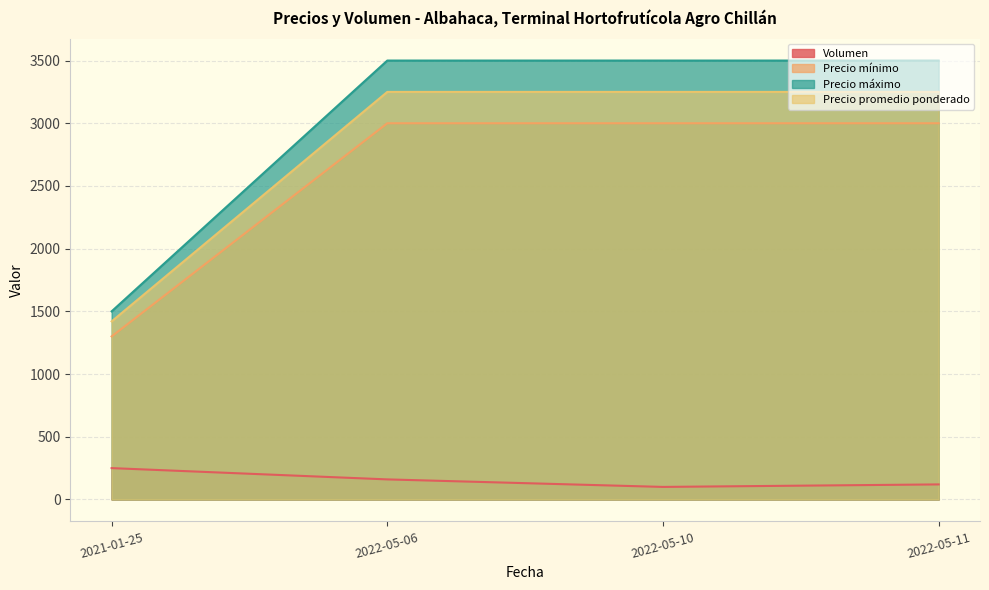

Reading left to right, list all the values displayed in this chart.

Volumen: 2022-05-06=160	2021-01-25=250	2022-05-10=100	2022-05-11=120
Precio mínimo: 2022-05-06=3000	2021-01-25=1300	2022-05-10=3000	2022-05-11=3000
Precio máximo: 2022-05-06=3500	2021-01-25=1500	2022-05-10=3500	2022-05-11=3500
Precio promedio ponderado: 2022-05-06=3250	2021-01-25=1420	2022-05-10=3250	2022-05-11=3250